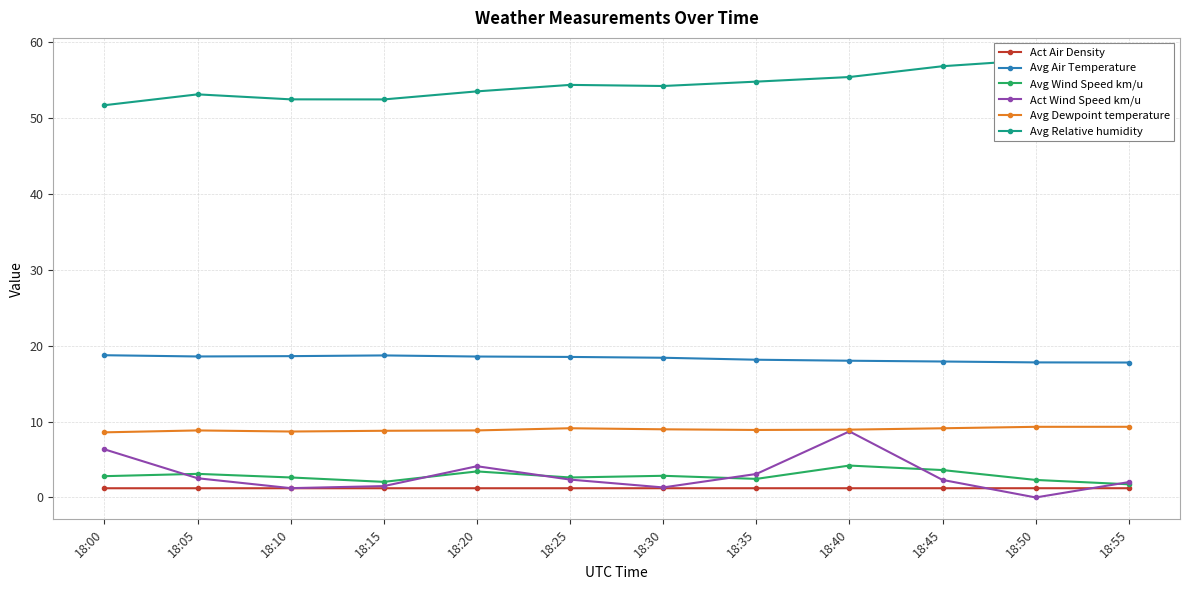

Reading right to left, transcribe all the data shown in this chart.

Act Air Density: 18:55=1.2	18:50=1.2	18:45=1.2	18:40=1.2	18:35=1.2	18:30=1.2	18:25=1.2	18:20=1.2	18:15=1.2	18:10=1.2	18:05=1.2	18:00=1.2
Avg Air Temperature: 18:55=17.8	18:50=17.8	18:45=17.9	18:40=18.0	18:35=18.1	18:30=18.4	18:25=18.5	18:20=18.6	18:15=18.7	18:10=18.6	18:05=18.6	18:00=18.7
Avg Wind Speed km/u: 18:55=1.7	18:50=2.3	18:45=3.6	18:40=4.2	18:35=2.4	18:30=2.9	18:25=2.6	18:20=3.4	18:15=2.1	18:10=2.6	18:05=3.1	18:00=2.8
Act Wind Speed km/u: 18:55=2.0	18:50=0.0	18:45=2.3	18:40=8.7	18:35=3.1	18:30=1.3	18:25=2.4	18:20=4.1	18:15=1.5	18:10=1.2	18:05=2.5	18:00=6.3
Avg Dewpoint temperature: 18:55=9.3	18:50=9.3	18:45=9.1	18:40=8.9	18:35=8.9	18:30=9.0	18:25=9.1	18:20=8.8	18:15=8.8	18:10=8.7	18:05=8.8	18:00=8.6
Avg Relative humidity: 18:55=57.7	18:50=57.6	18:45=56.8	18:40=55.4	18:35=54.8	18:30=54.2	18:25=54.3	18:20=53.5	18:15=52.4	18:10=52.4	18:05=53.1	18:00=51.7